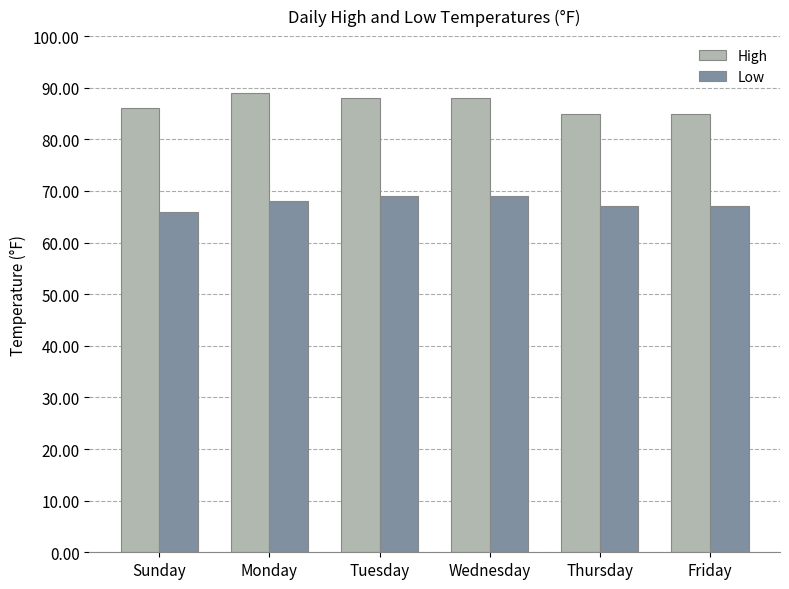

What value does the High series have at Thursday?

85